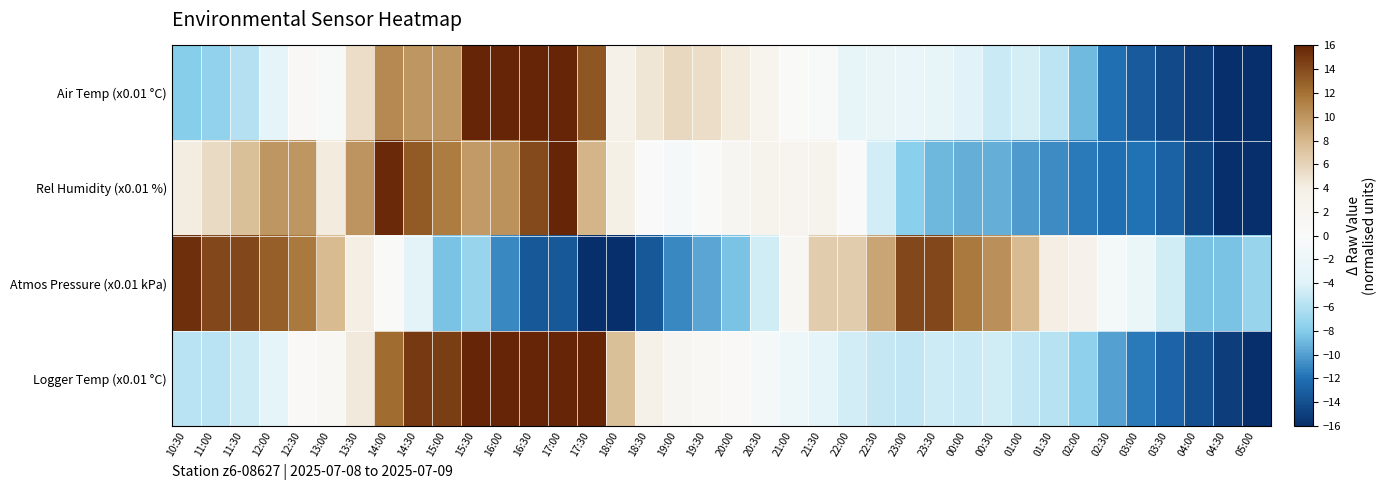

What is the smallest value displayed?

-21.2